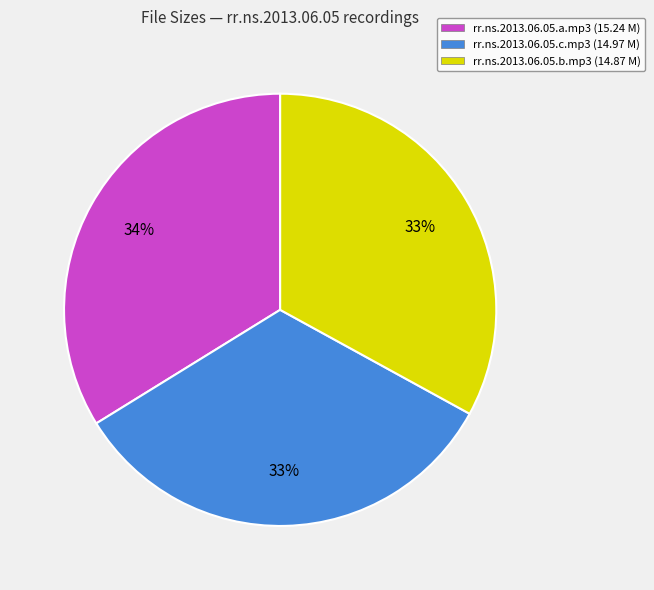

The rr.ns.2013.06.05.c.mp3 slice represents 25% of the pie. True or false?

False